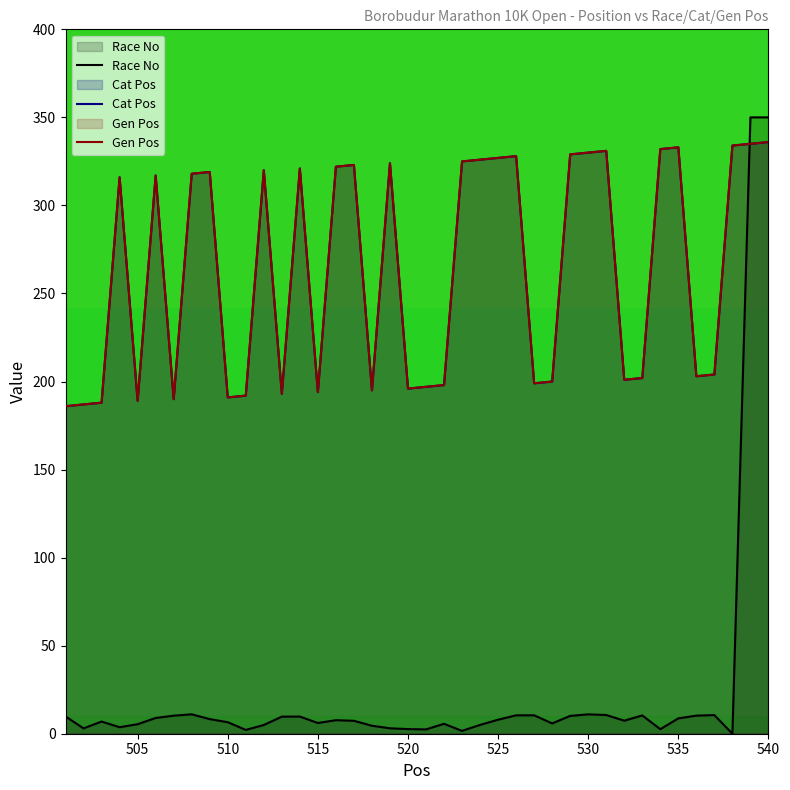

Which series has the widest spread of values?

Race No